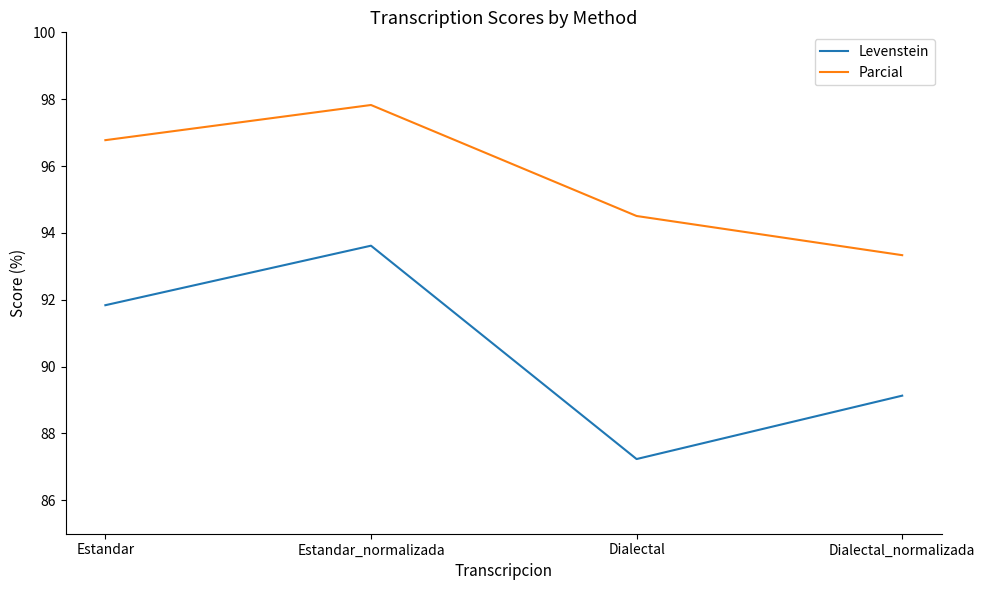

Is the value of Parcial at Estandar_normalizada greater than the value of Levenstein at Dialectal_normalizada?

Yes